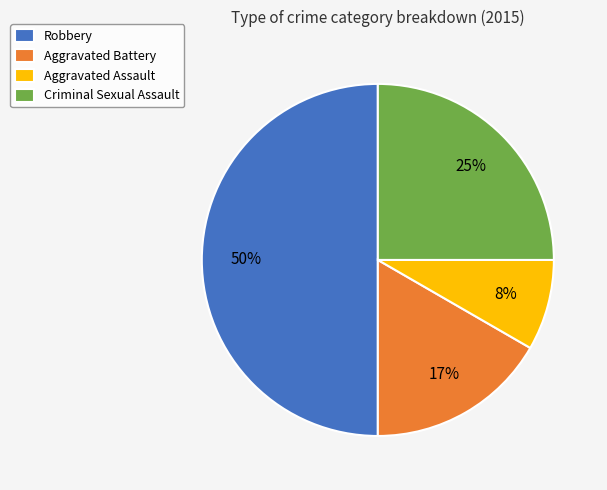

Is the sum of Aggravated Assault and Robbery greater than half?

Yes